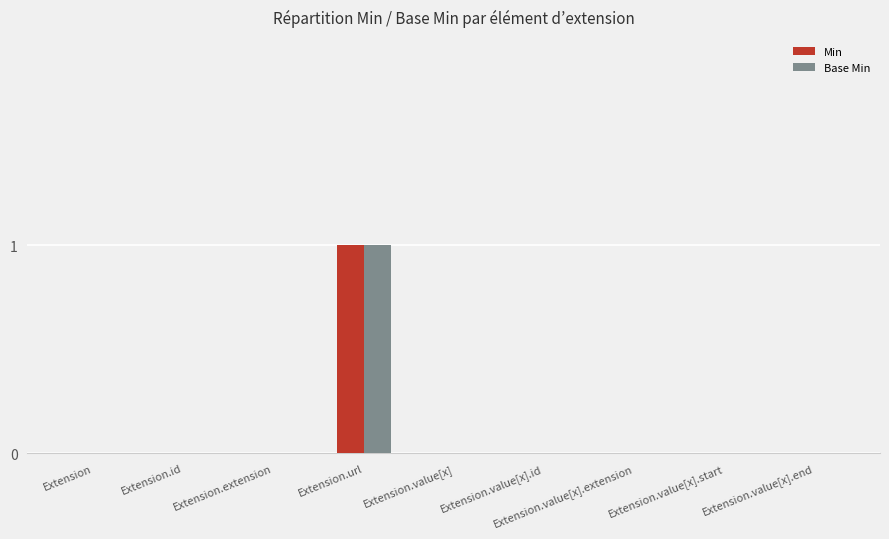

Is it true that Base Min equals 0 at Extension.value[x].end?

True